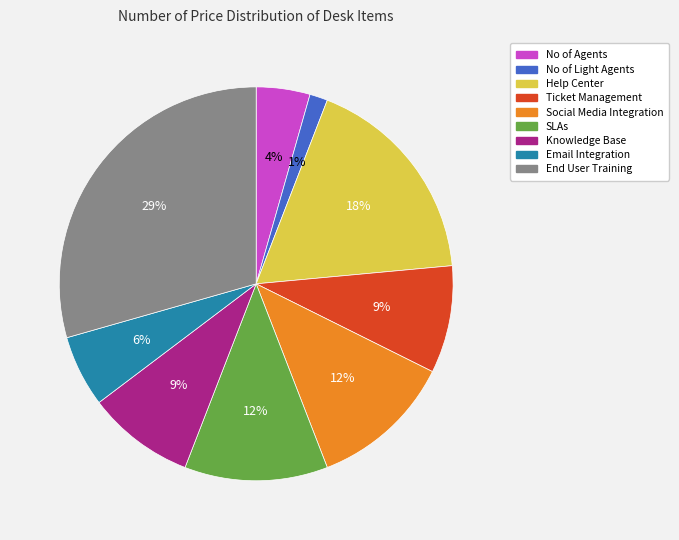

To the nearest percent, what portion does End User Training represent?

29%